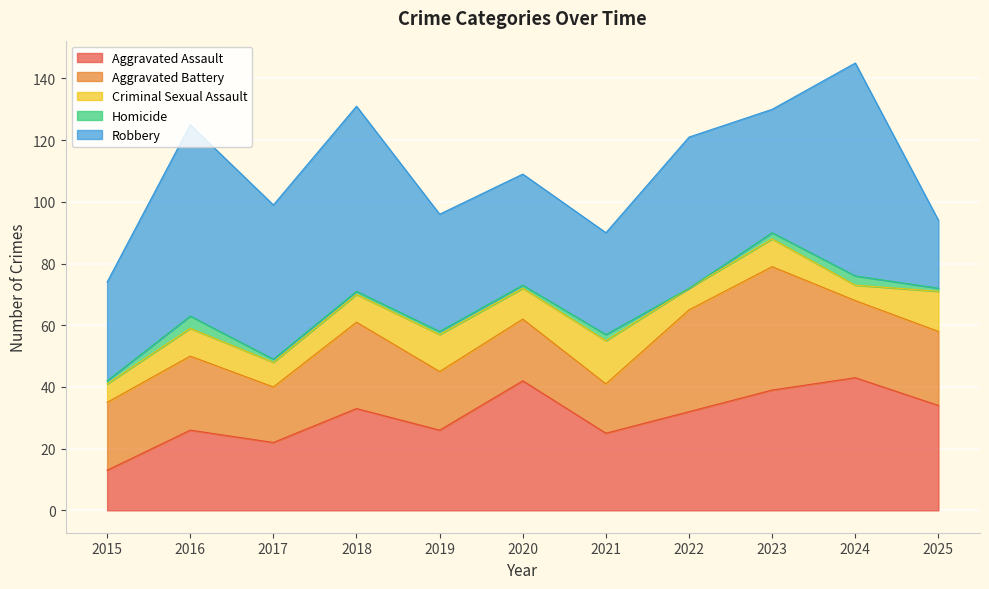

What are all the series names shown in the legend?

Aggravated Assault, Aggravated Battery, Criminal Sexual Assault, Homicide, Robbery